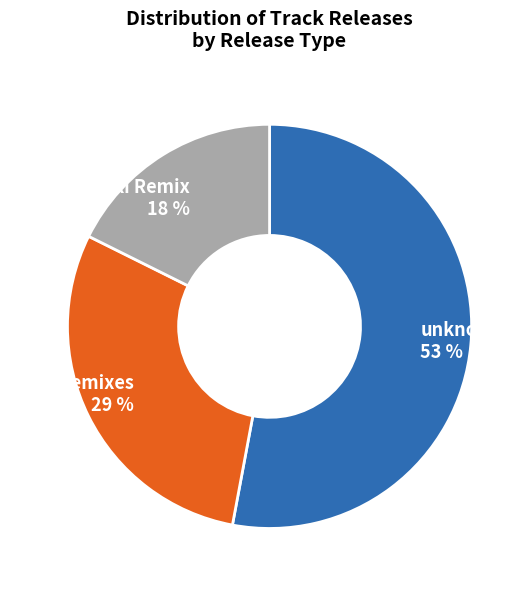

Is it true that unknown 53 % is 53% of the pie?

True